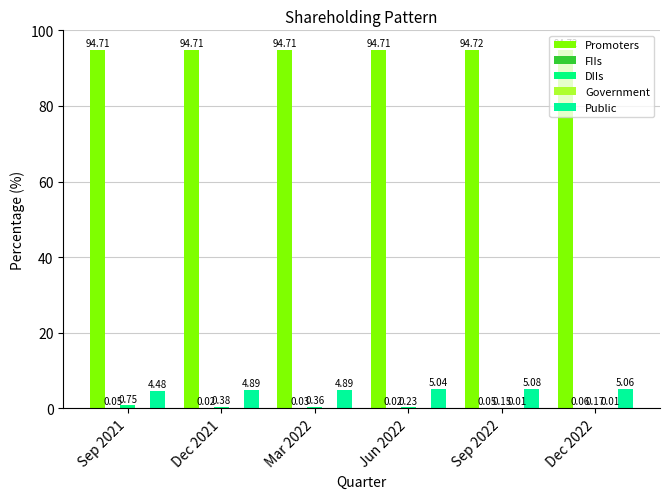

At which category does the chart reach its peak across all series?

Sep 2022